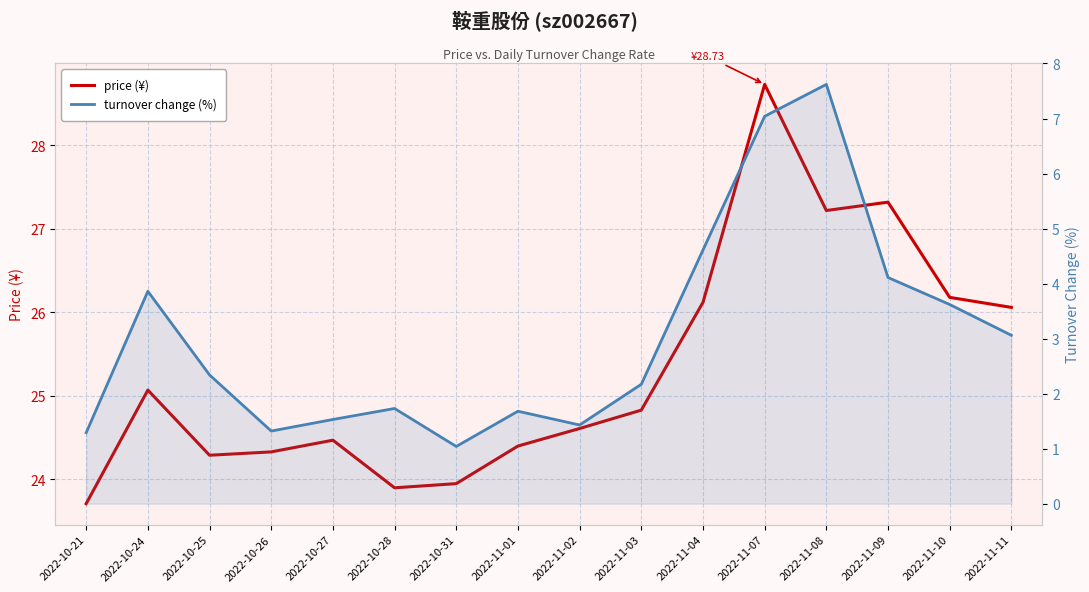

The value of price (¥) at 2022-11-07 is 7.1. True or false?

False